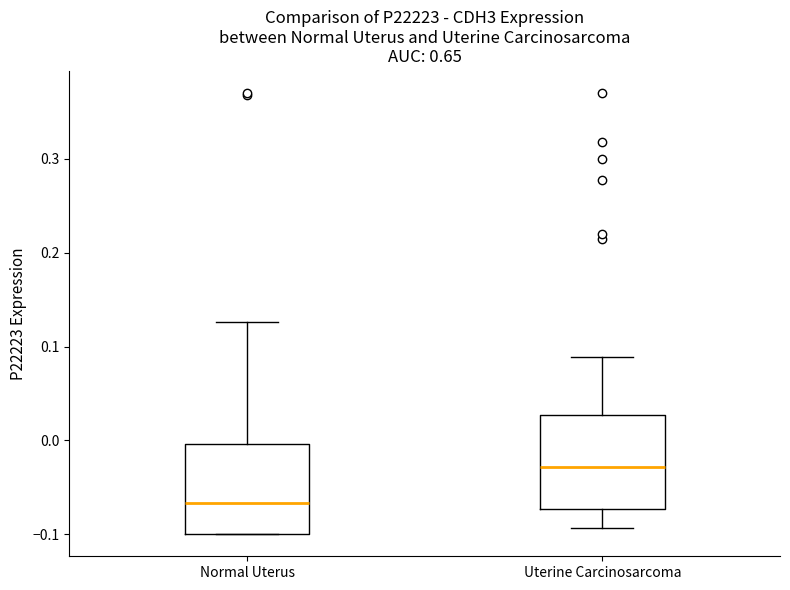

Where does the upper whisker of the box for Normal Uterus end on the y-axis? The values are not printed on the chart, so give them approximately, as read against the axis.

0.13